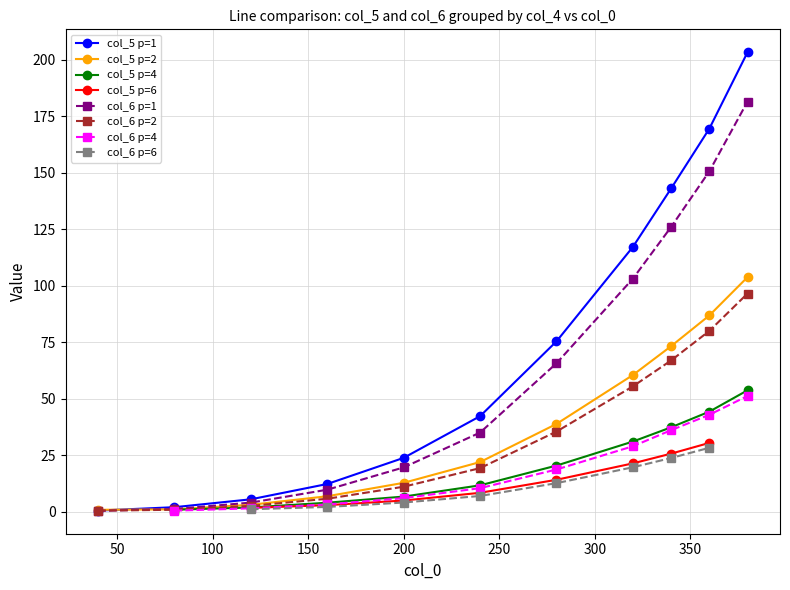

What is the value of the p=1 point at the 19th from the left?

22.0